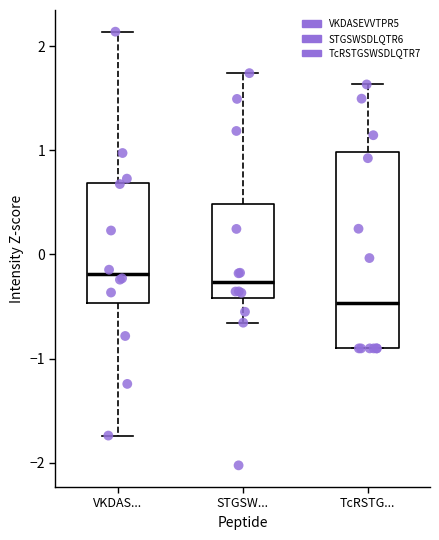

Which box is the tallest, from its lower edge to its upper edge?

TcRSTG...